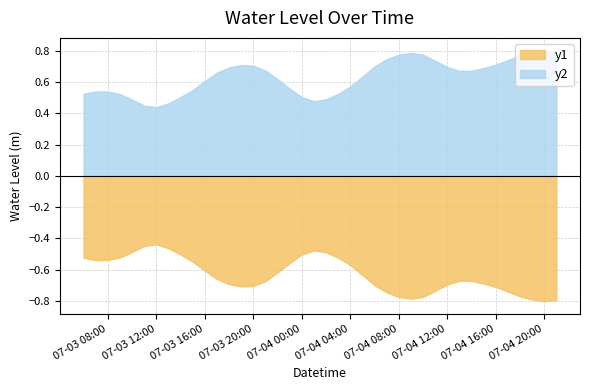

Rank the series by their average value, from lowest to highest.

y1, y2